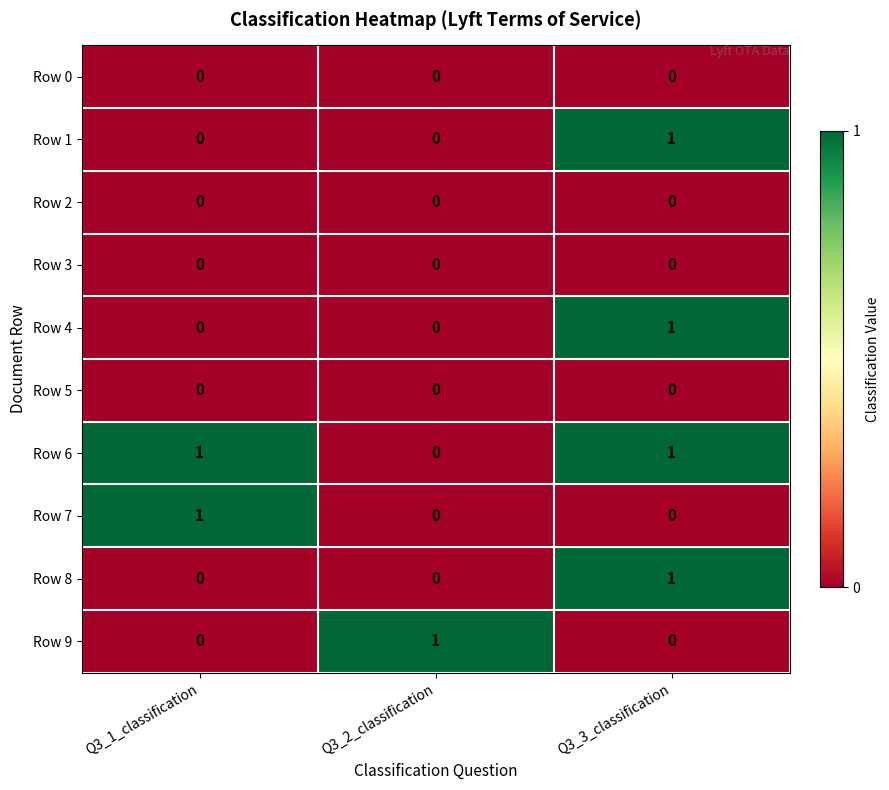

The Row 5 series shows 0 at Q3_1_classification. True or false?

True